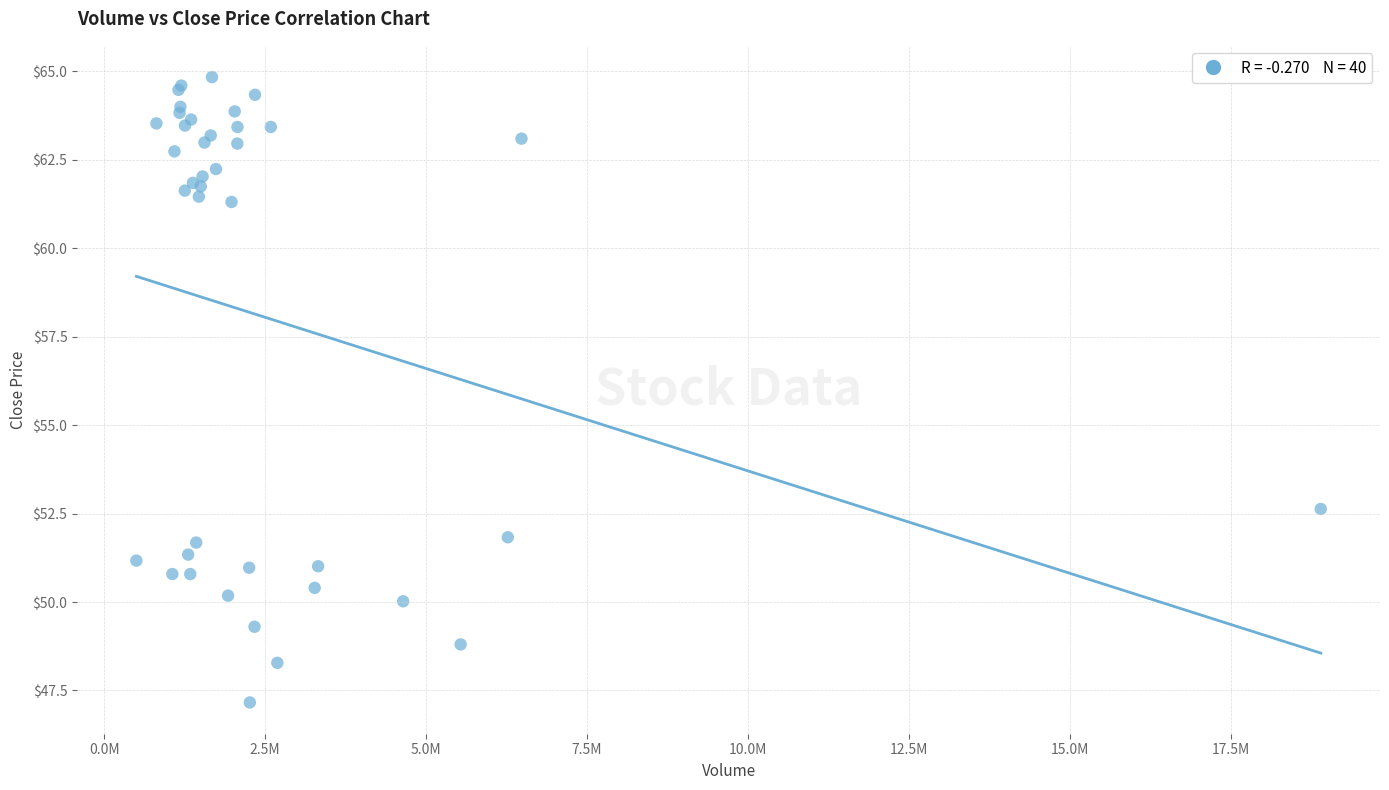

What Y value in the scatter plot is closest to 55?

52.6